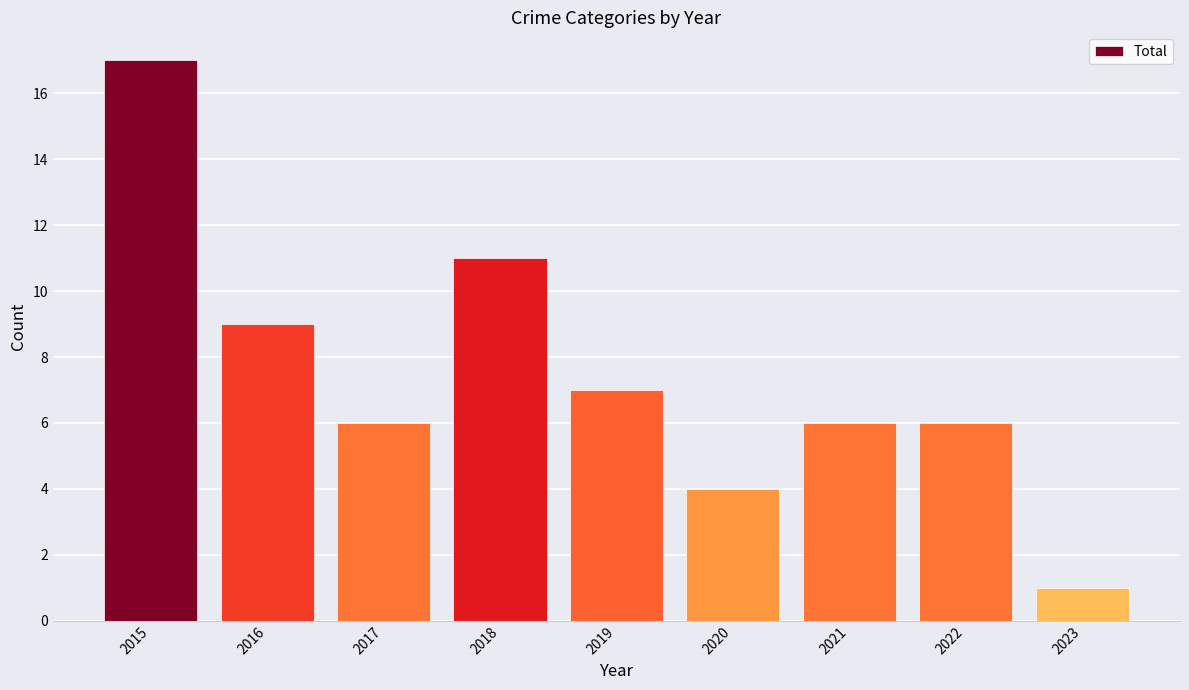

What is the sum of the values at 2016 and 2022?

15